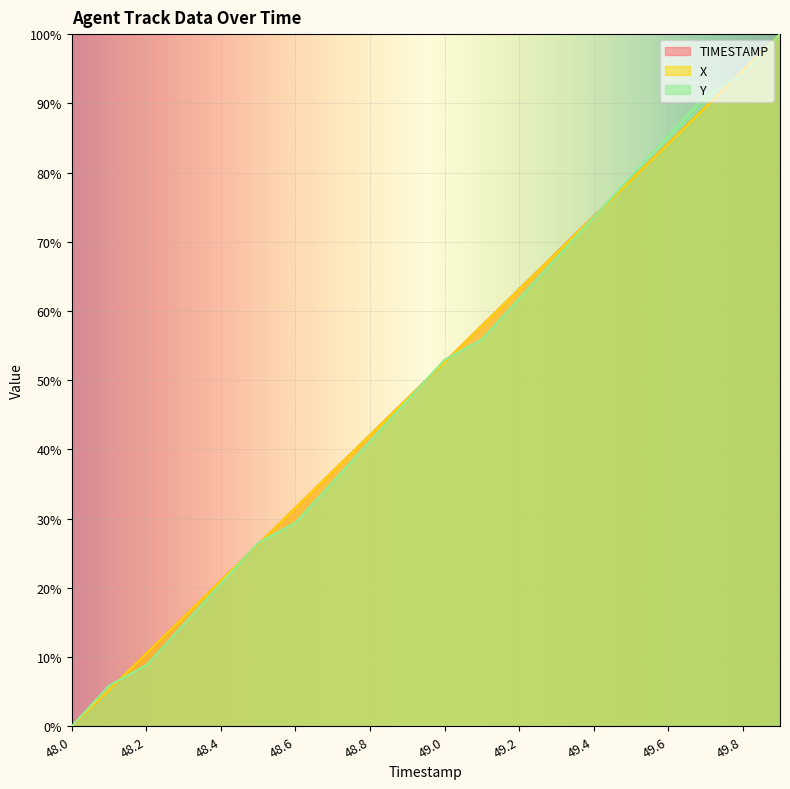

At which category is the sum across all series the highest?

49.9